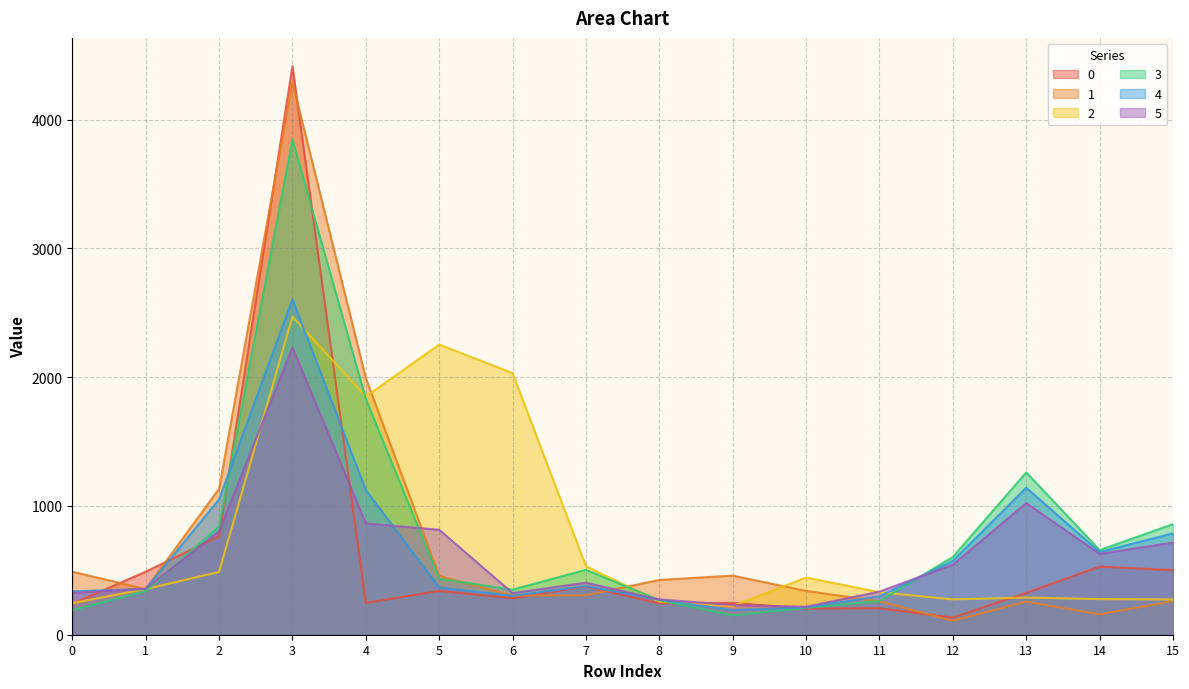

How many lines are shown in the chart?

6